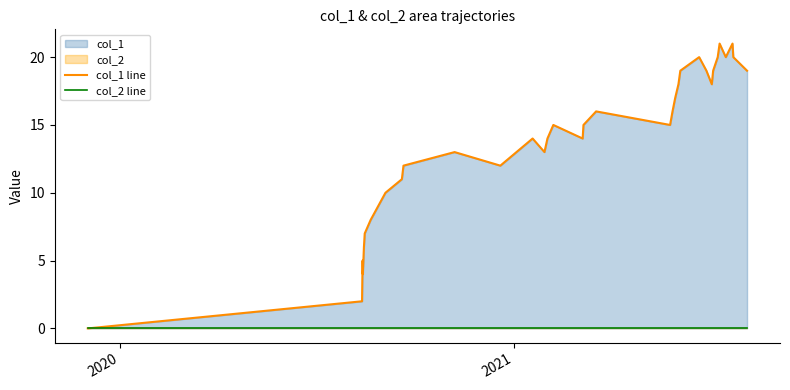

True or false: col_1 line and col_2 line intersect in this chart.

False